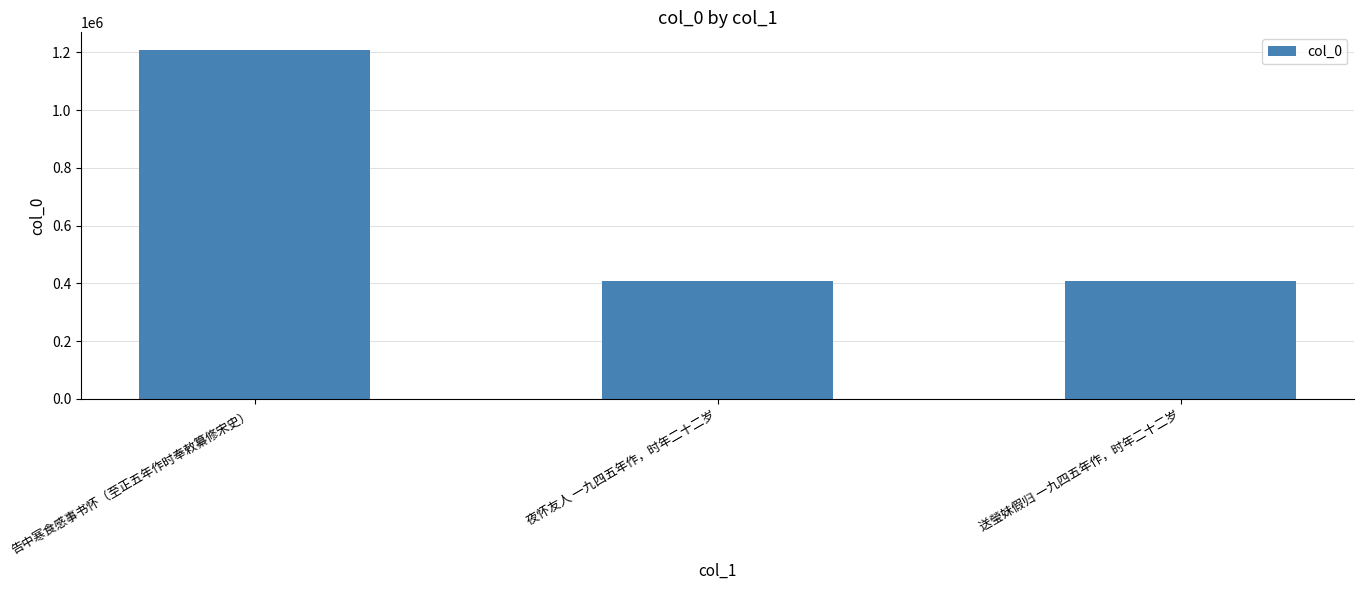

What is the value of the 2nd bar from the left?

407537